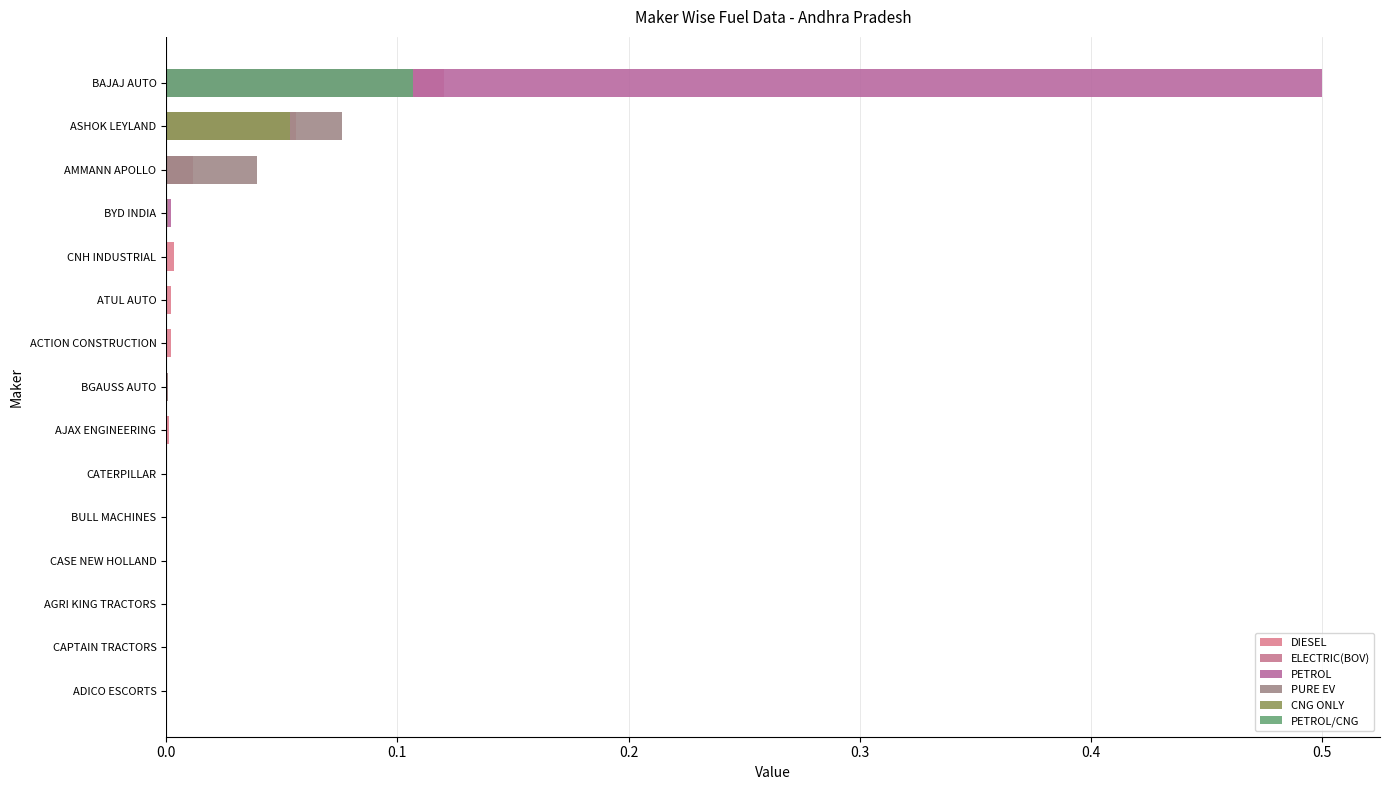

What position from the right is AGRI KING TRACTORS?

13